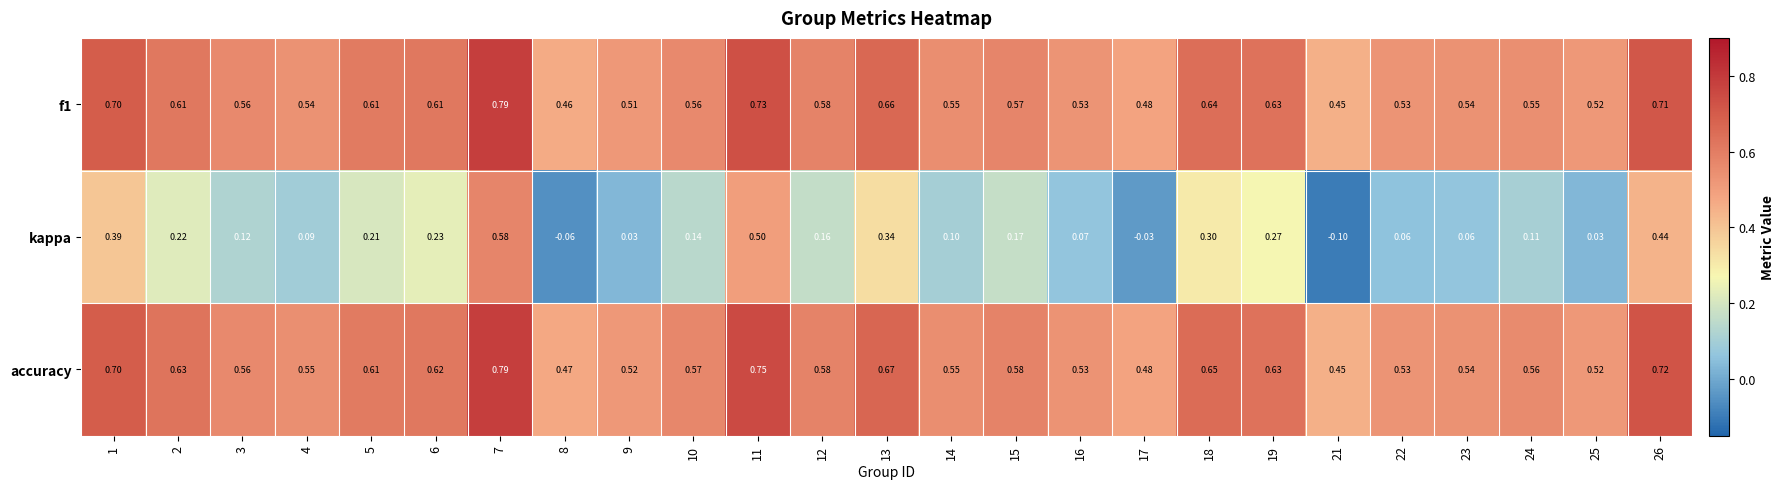

At 4, list the series in order from largest to smallest.

accuracy, f1, kappa